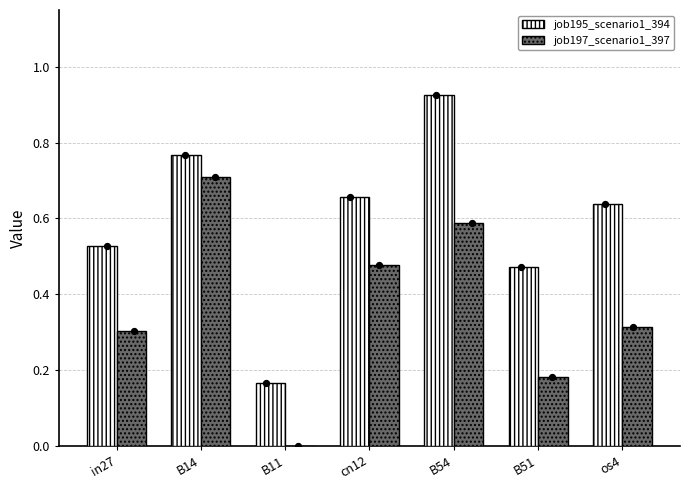

Which series contains the lowest Y value?

job197_scenario1_397